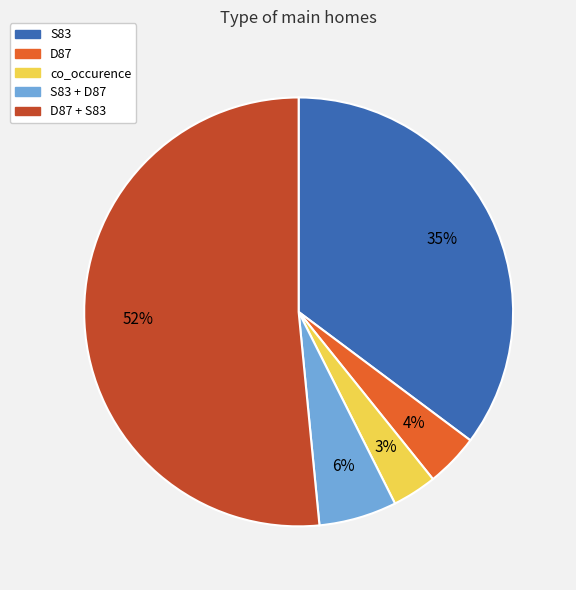

Is D87 + S83 the majority of the pie?

Yes